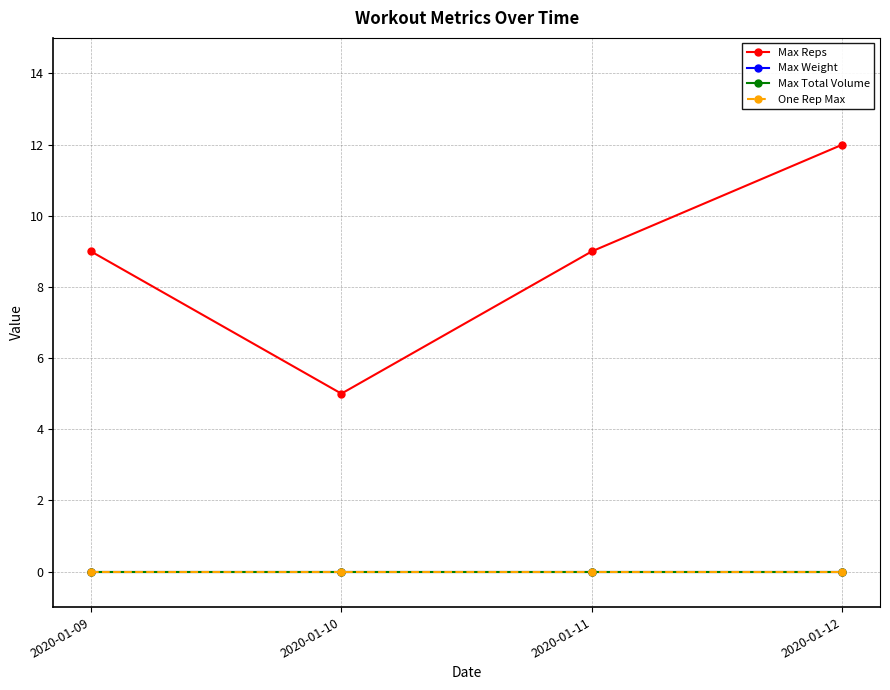

Count the number of data series in this chart.

4